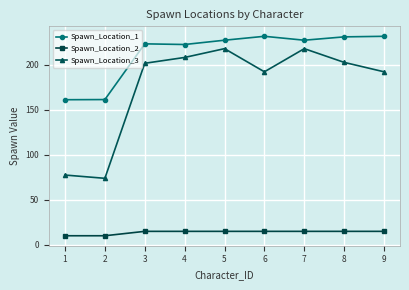

Where is the first local maximum for Spawn_Location_3?

5